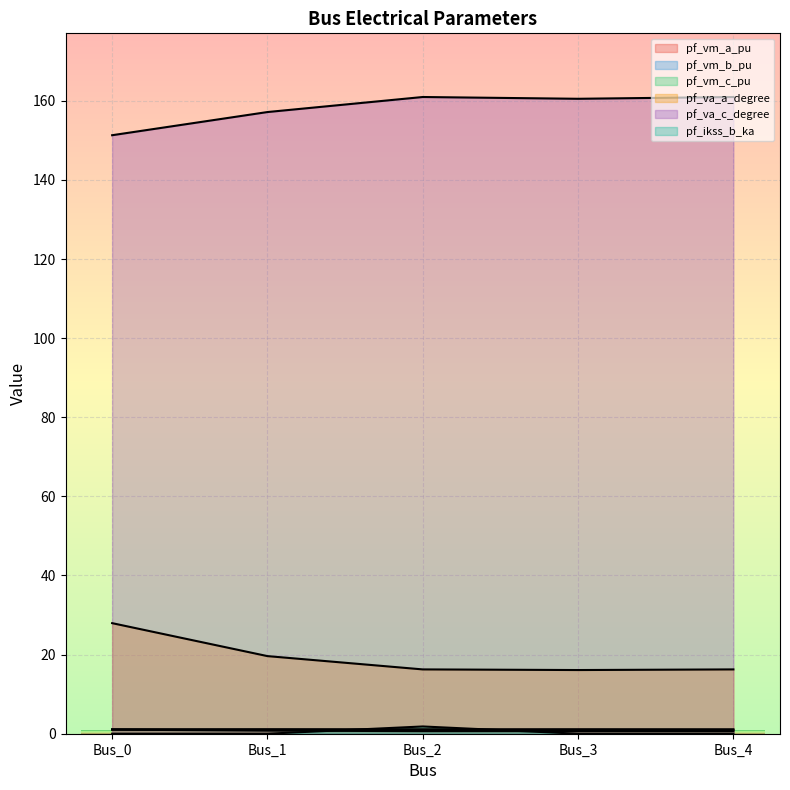

Which category has the highest value across all series?

Bus_2